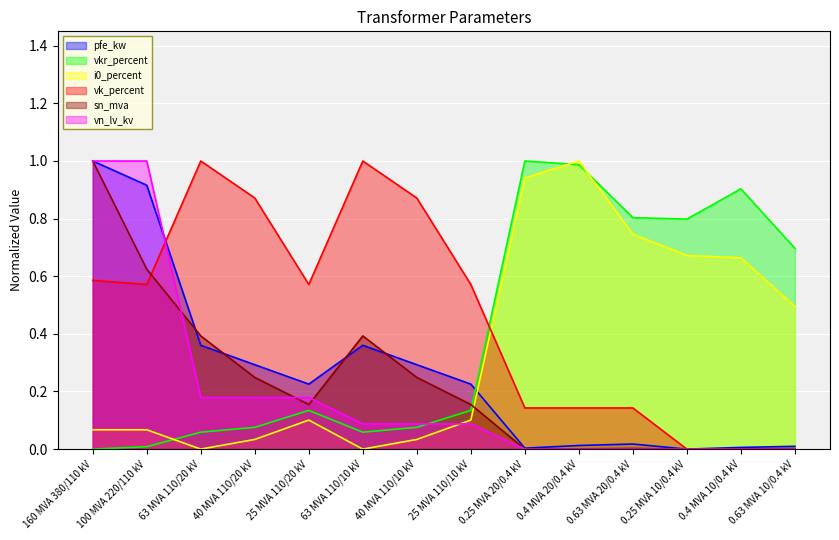

What is the spread (max minus min) of values at 63 MVA 110/20 kV?

1.0